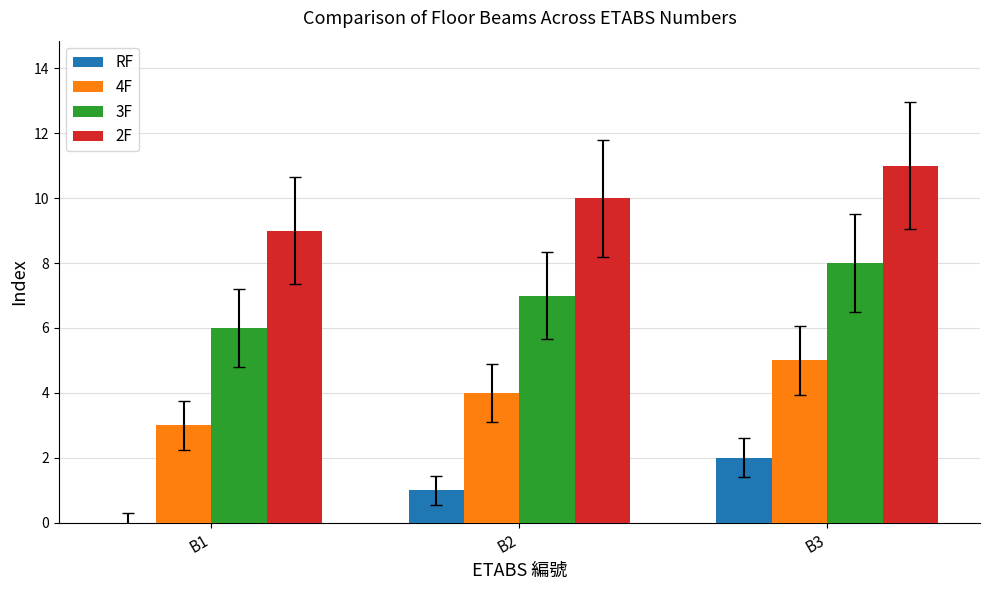

At which category is the sum across all series the highest?

B3